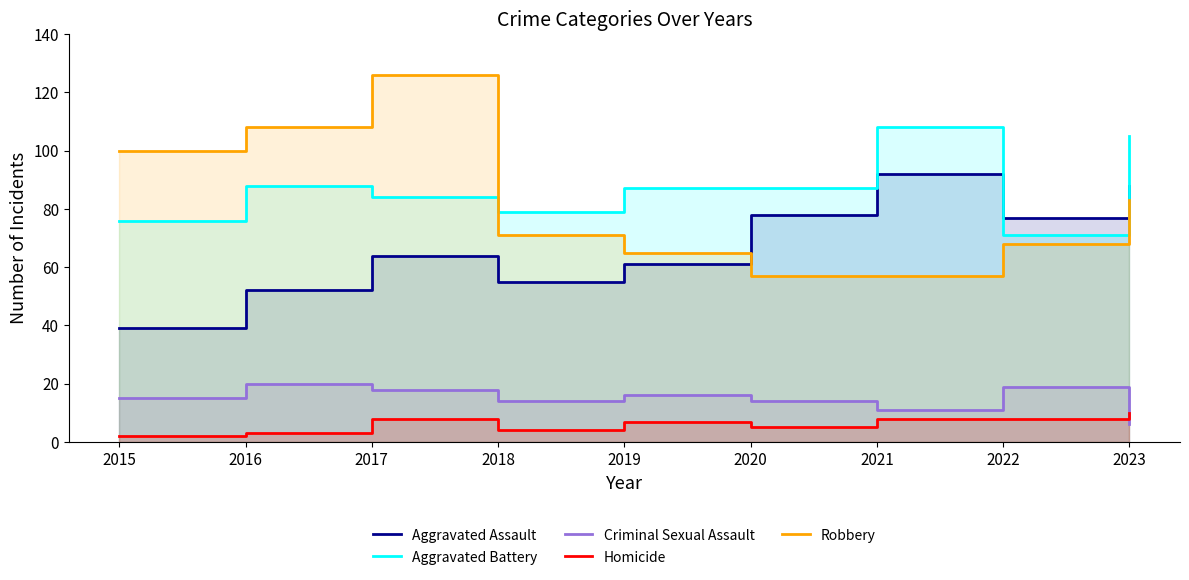

Between 2018 and 2023, which series saw the biggest shift?

Aggravated Assault